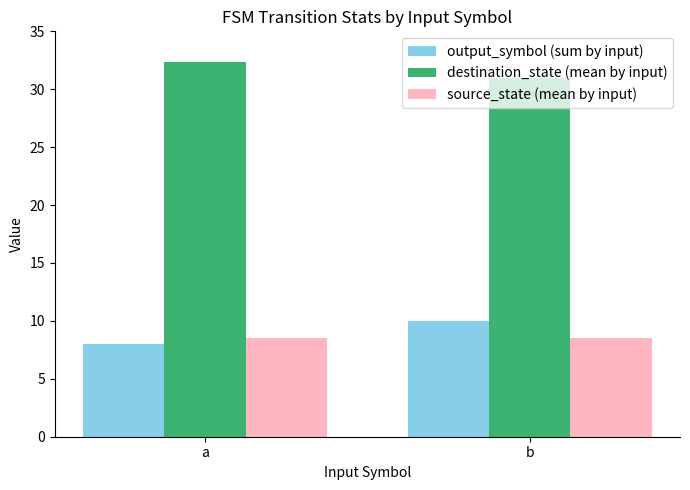

At a, list the series in order from largest to smallest.

destination_state (mean by input), source_state (mean by input), output_symbol (sum by input)